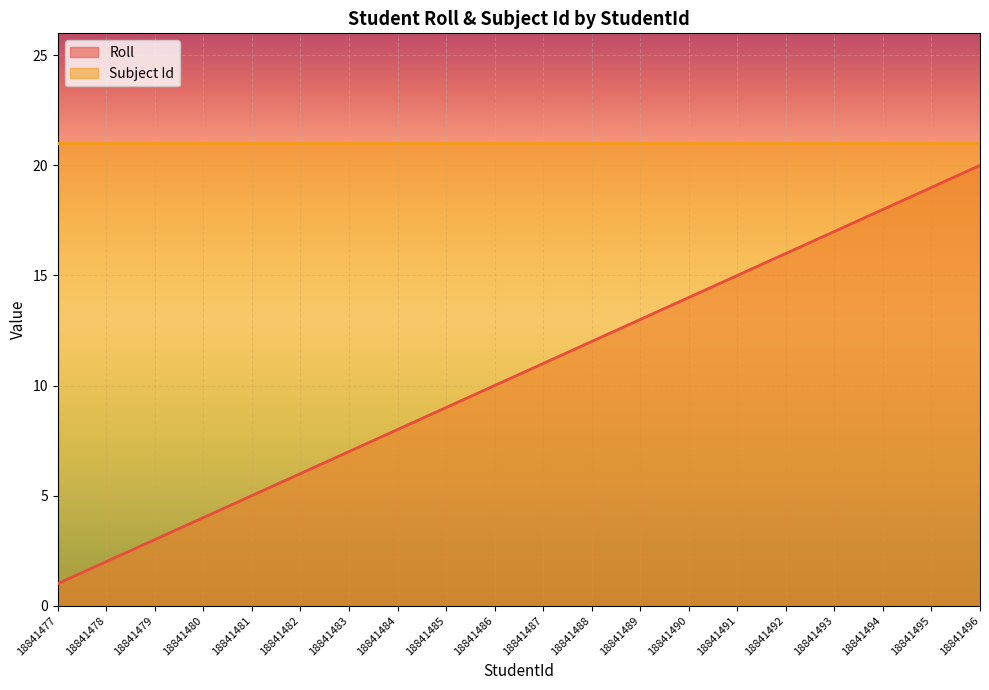

What is the value of the 1st point from the left?

1